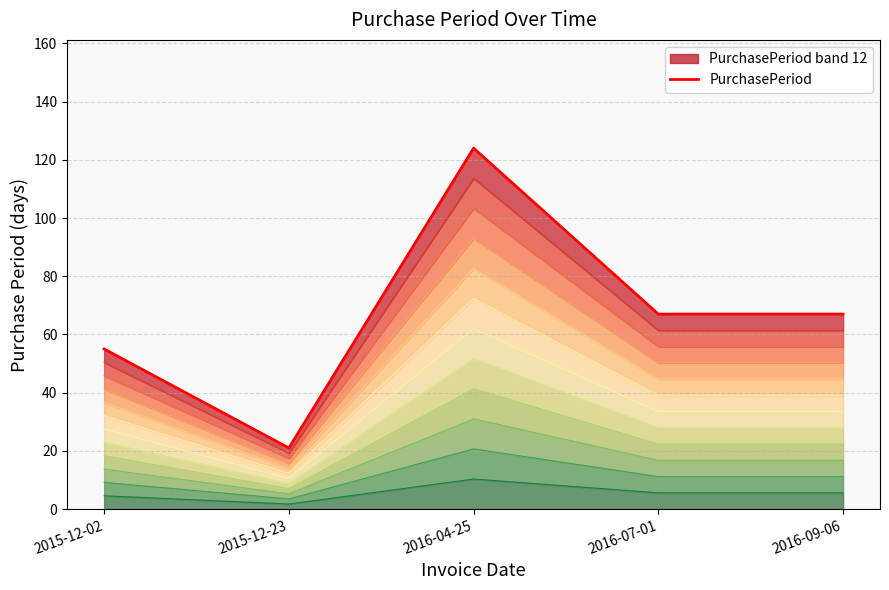

Reading right to left, transcribe all the data shown in this chart.

67	67	124	21	55